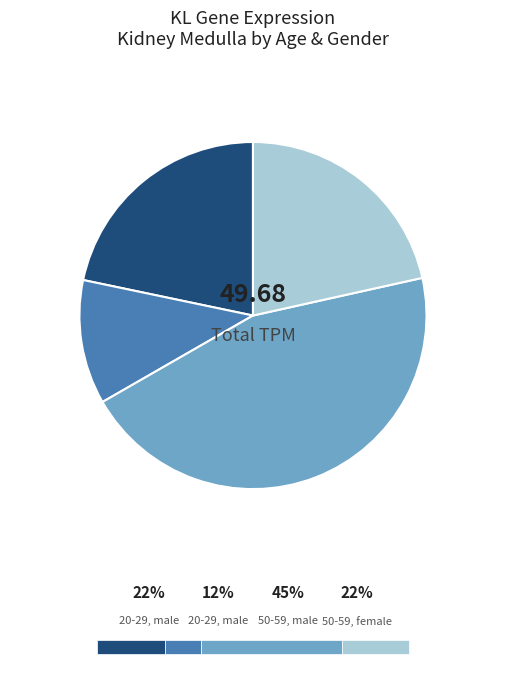

Does any single category account for the majority?

No